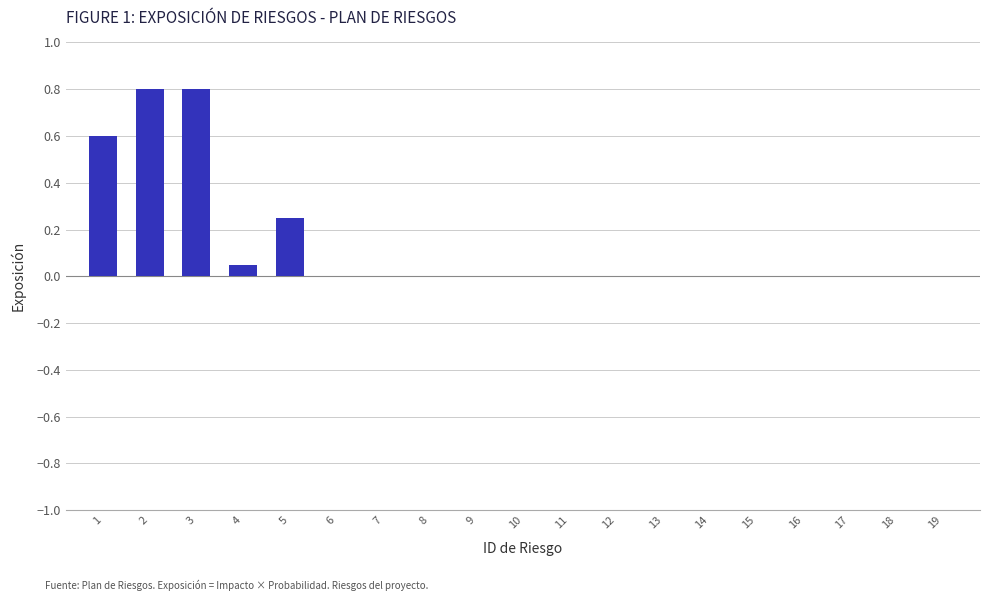

What is the sum of the values at 2 and 10?

0.8